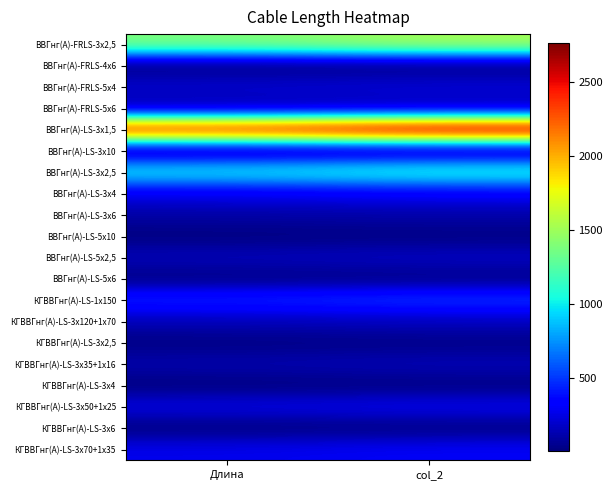

What is the approximate value of ВВГнг(А)-LS-5x6 at Длина, to the nearest 10?

20